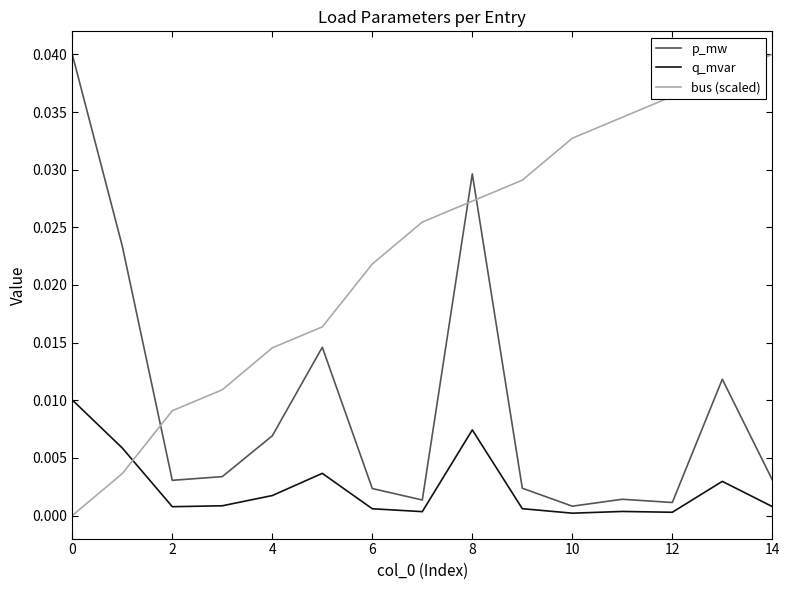

Which series ends up on top after the final intersection of q_mvar and bus (scaled)?

bus (scaled)